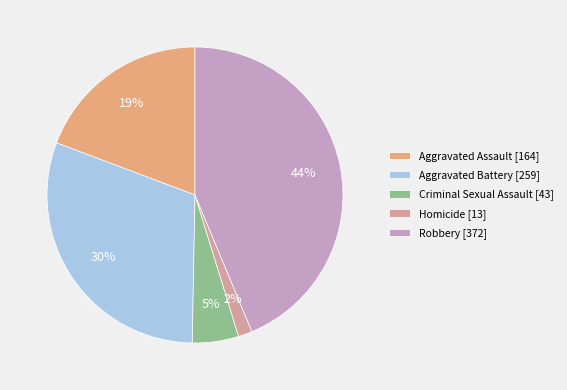

To the nearest percent, what is the combined percentage of Criminal Sexual Assault and Aggravated Battery?

35%